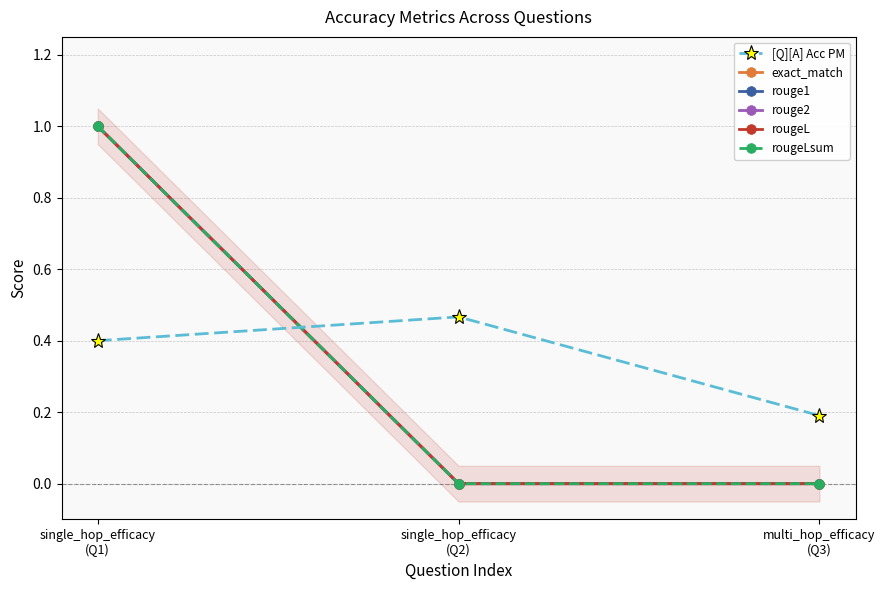

What is the average value of the rougeL series?

0.3